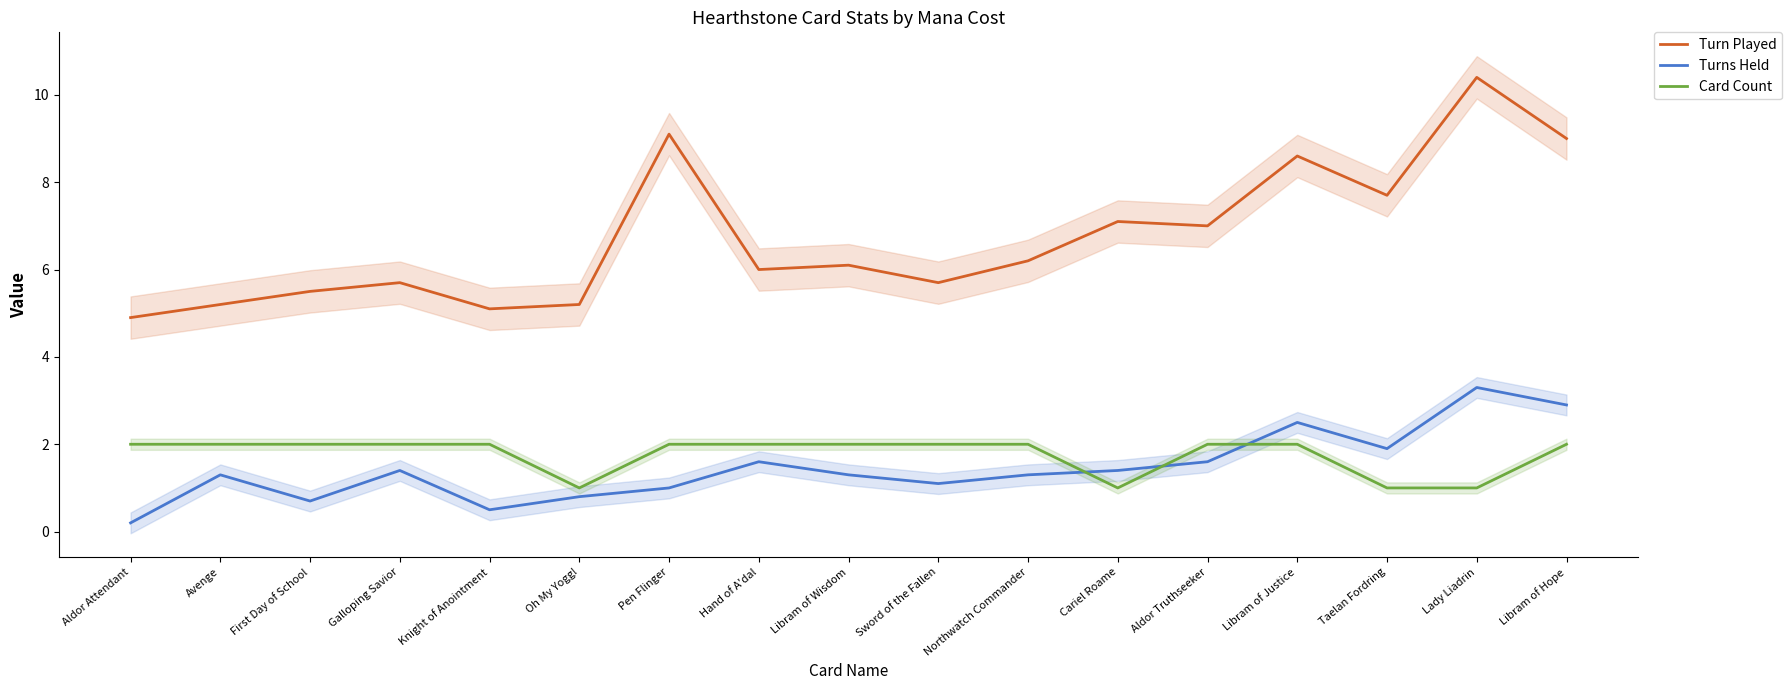

What is the label of the 14th point from the left?

Libram of Justice